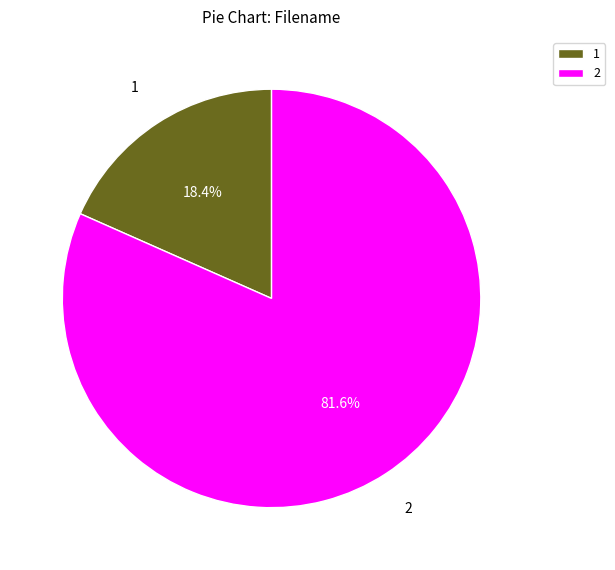

Approximately how many times larger is the value at 2 compared to 1?

4.4